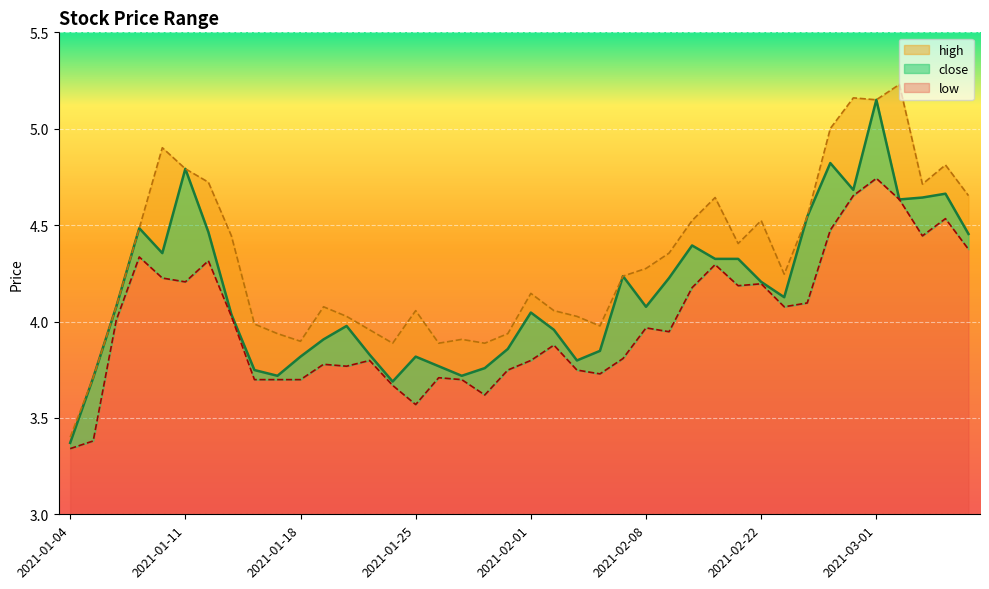

The low series shows 5.8 at 2021-01-20. True or false?

False